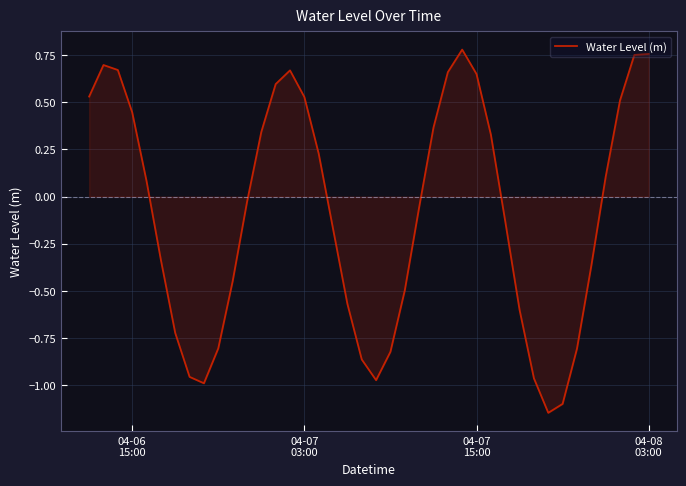

What is the difference between the maximum and minimum values?

1.9